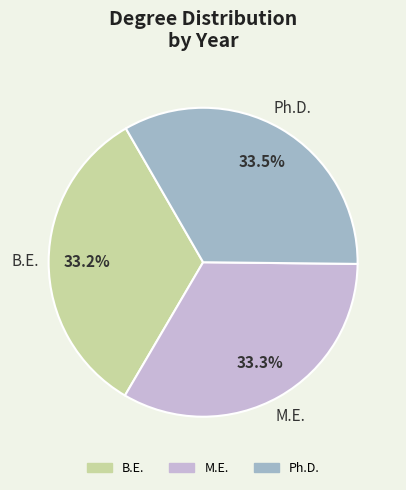

What is the ratio of the value at Ph.D. to the value at B.E.?

1.0